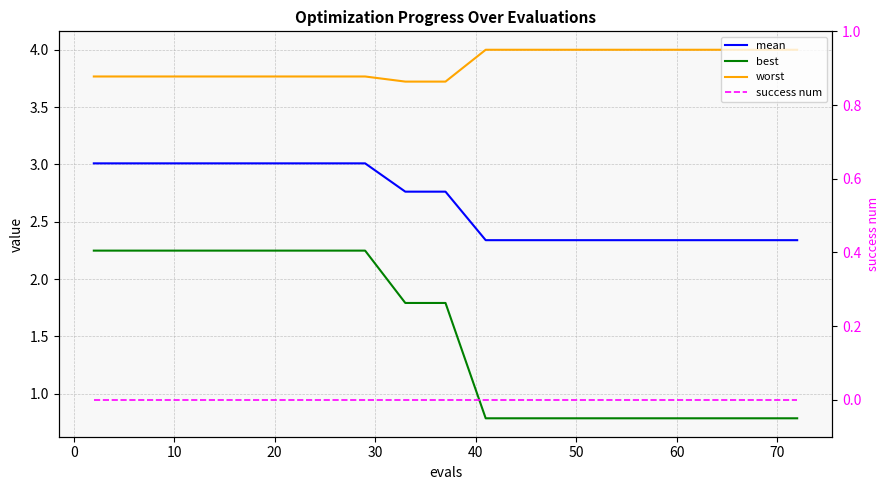

At 10, list the series in order from smallest to largest.

success num, best, mean, worst